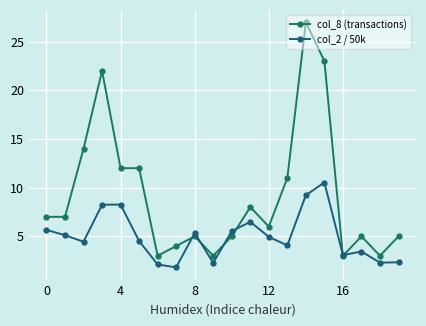

What is the average value of the col_8 (transactions) series?

9.2